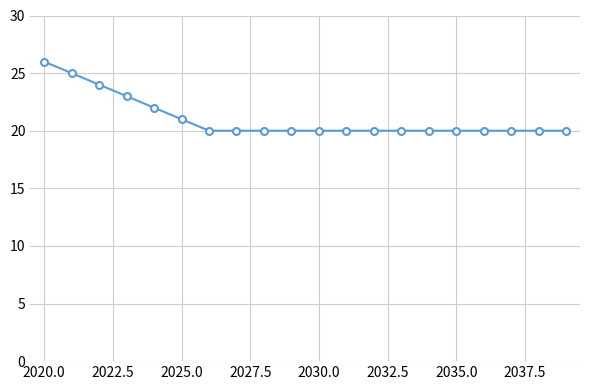

What is the value of the 18th point from the left?

20